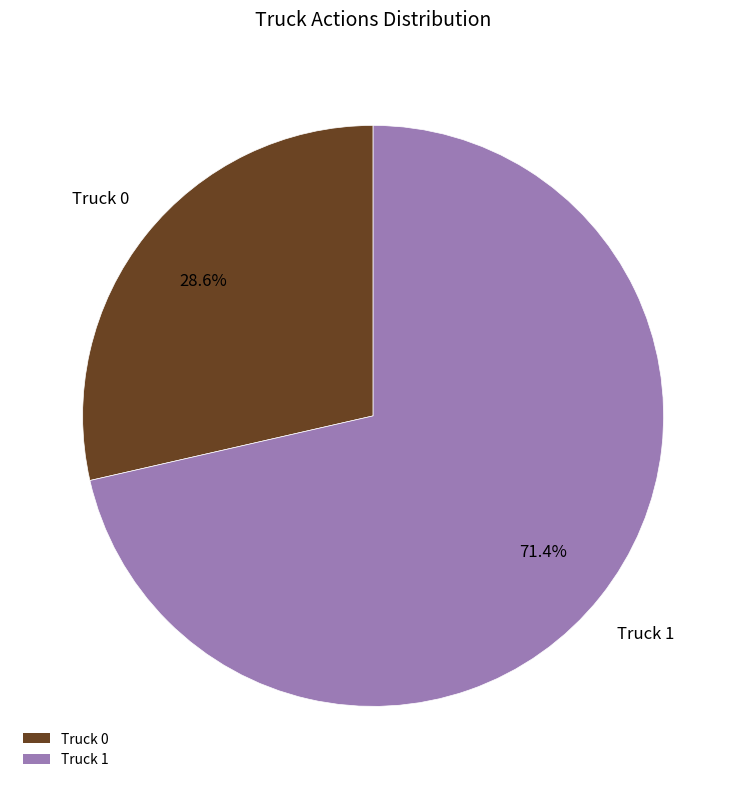

Is it true that Truck 0 is 29% of the pie?

True